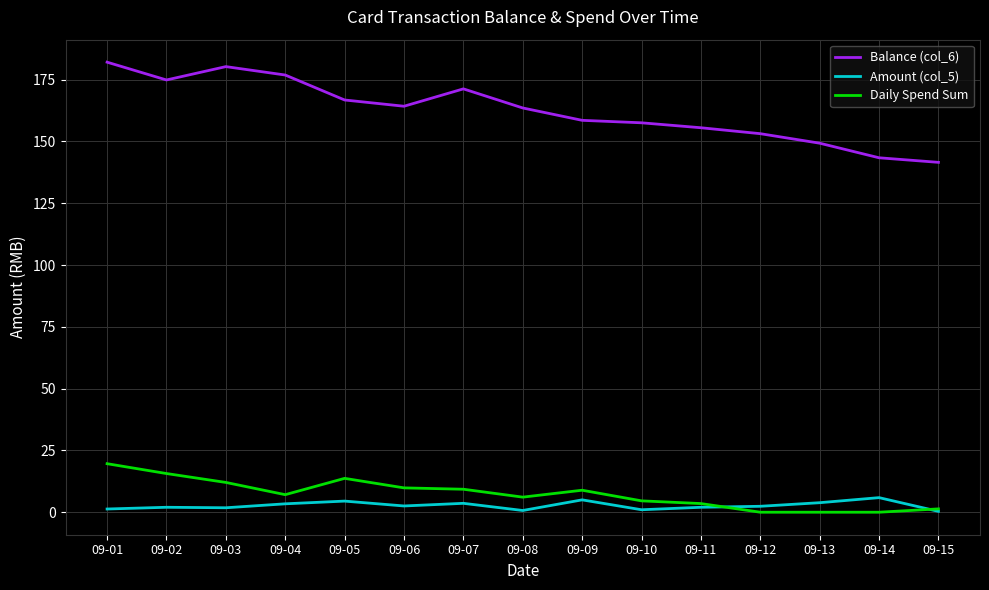

Which series has the widest spread of values?

Balance (col_6)